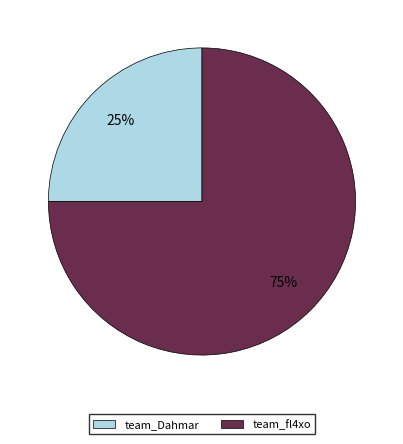

Combined, do team_fl4xo and team_Dahmar account for over 50%?

Yes